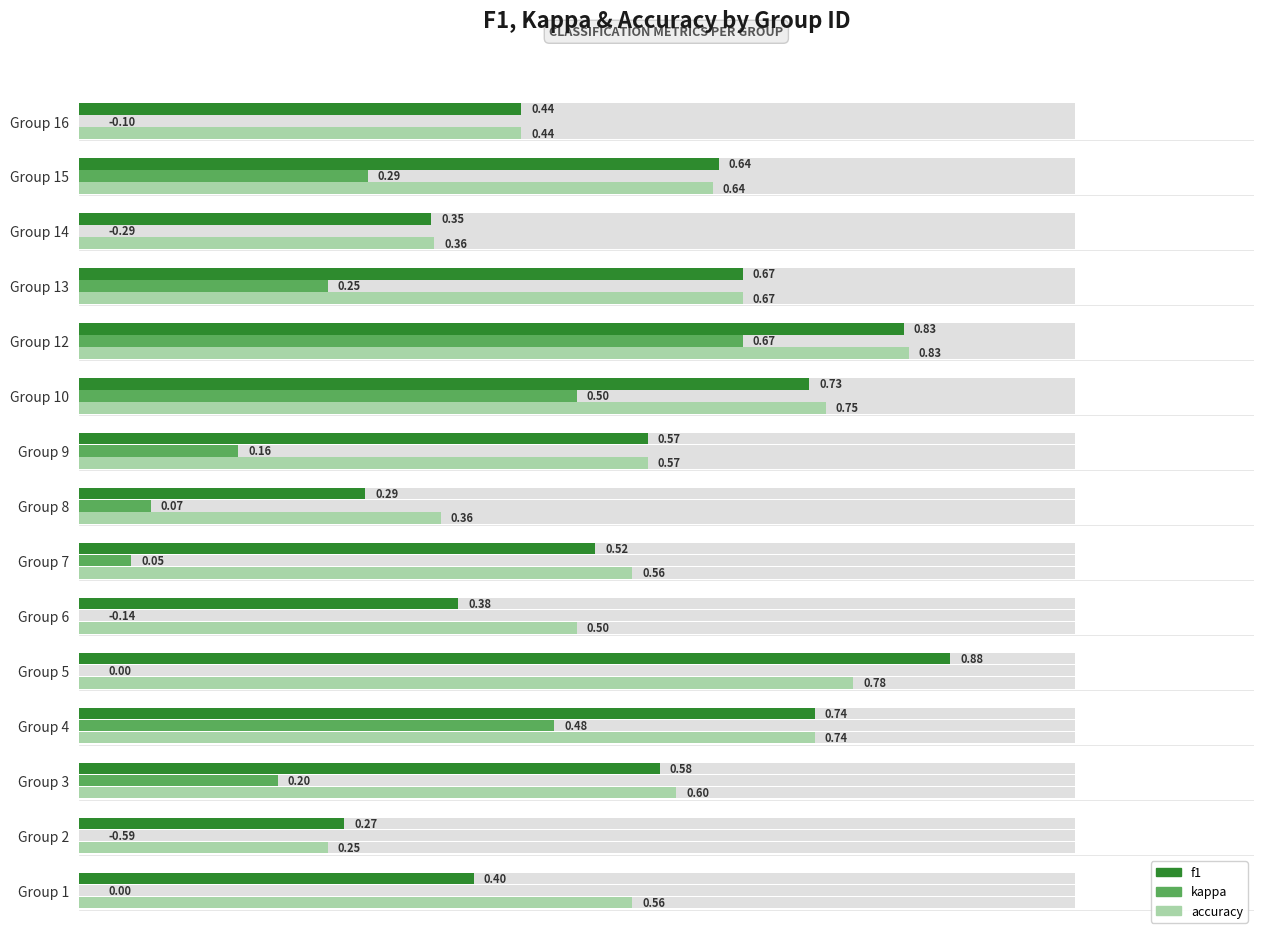

List the series in order of their peak value, highest first.

f1, accuracy, kappa